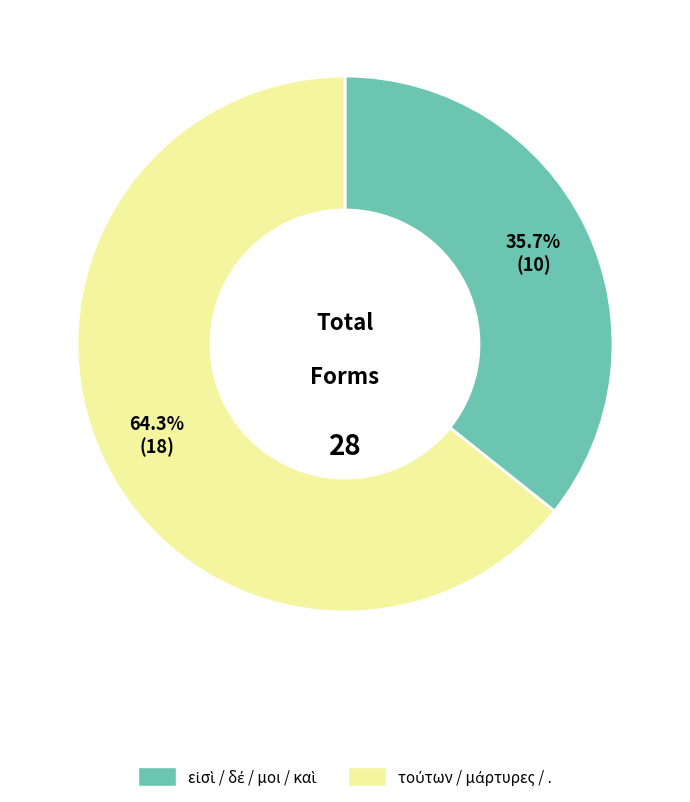

Is there a majority slice in this chart?

Yes